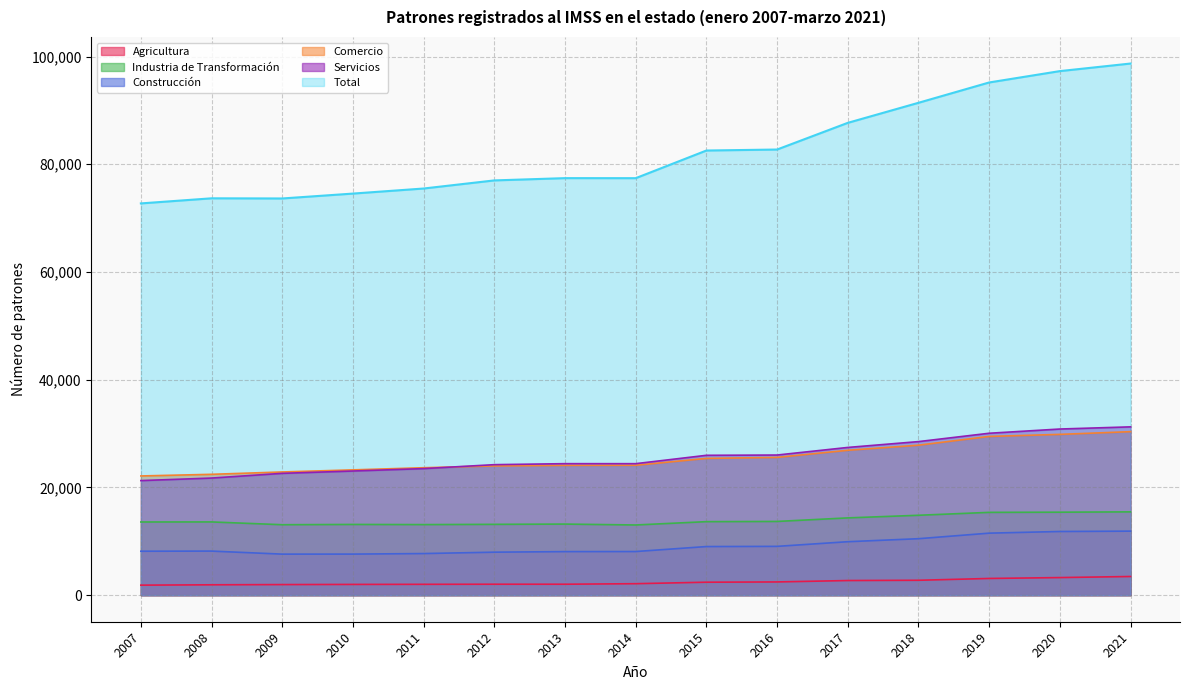

Which series has the largest range (max minus min)?

Total